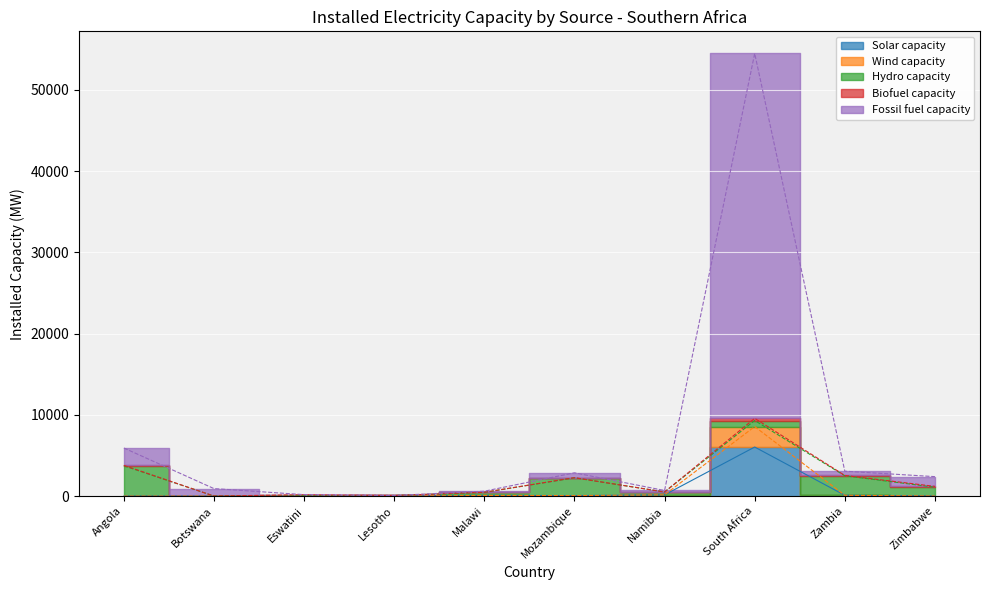

What is the total value across all series at Malawi?

764.0